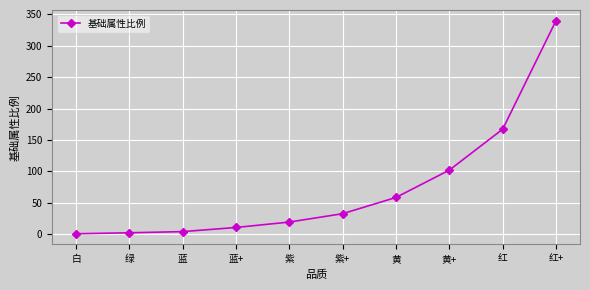

Where does the data first go above 32?

紫+